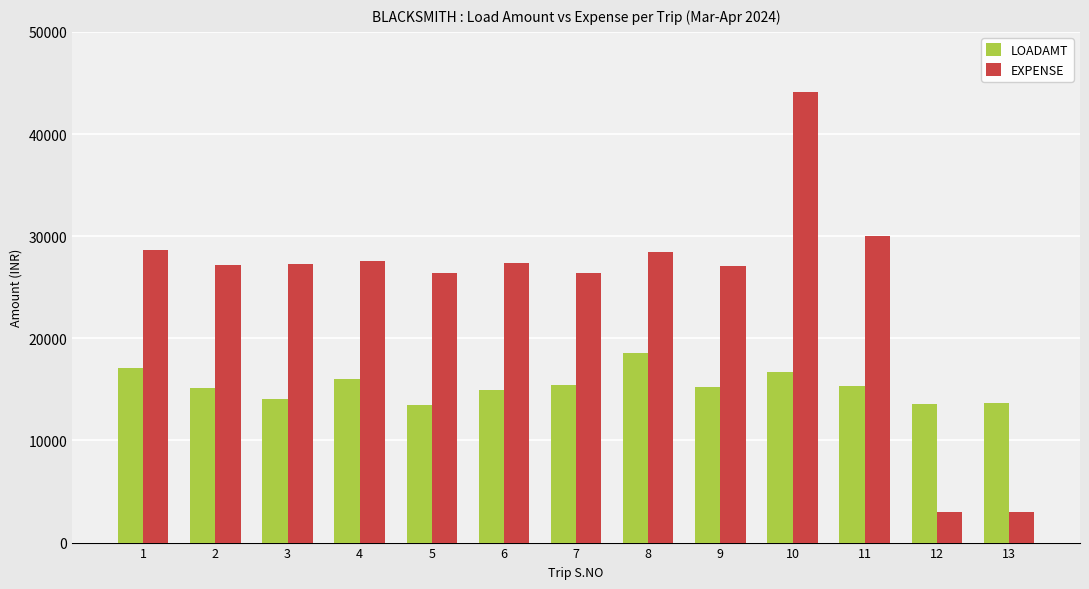

What is the minimum value shown in the chart?

3000